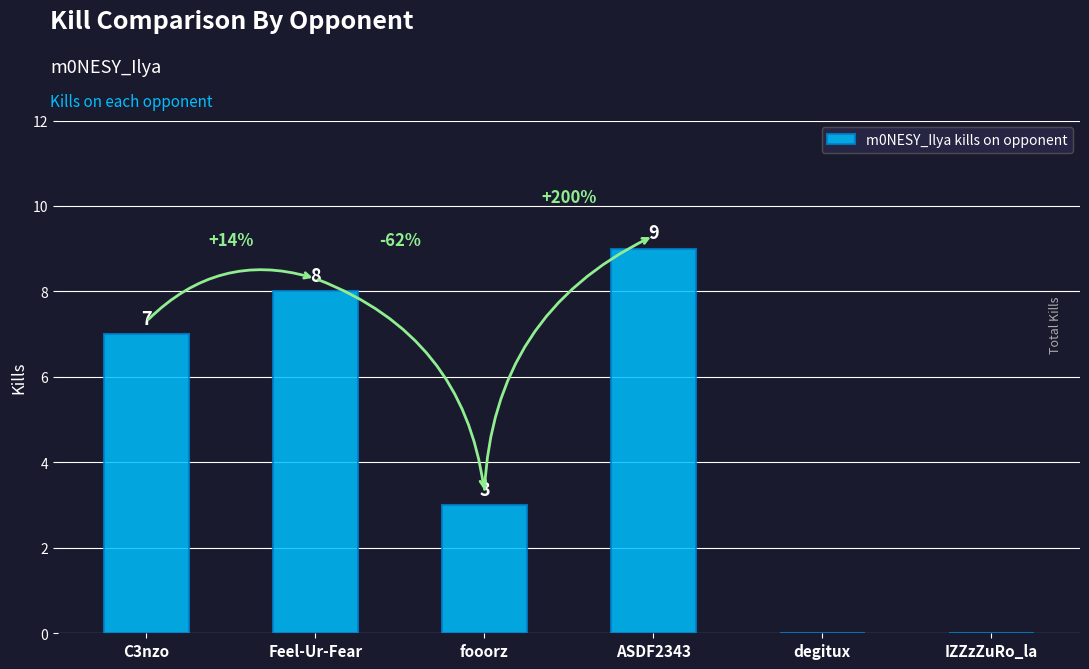

What value does the data have at Feel-Ur-Fear?

8